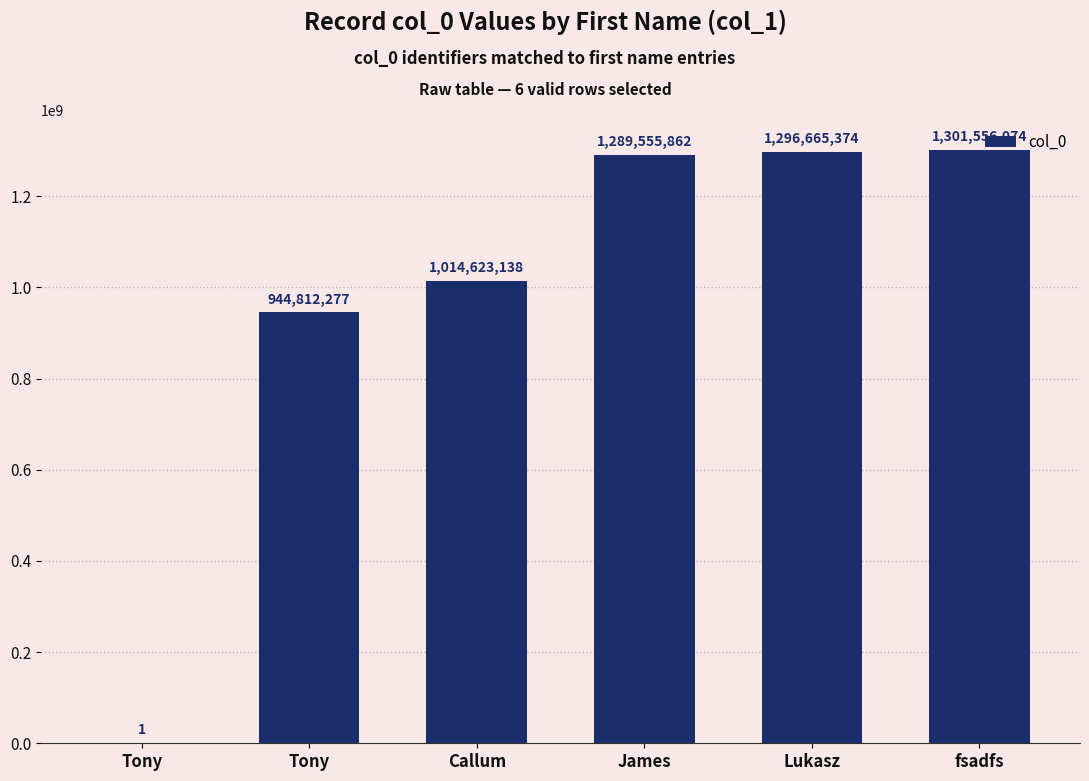

What is the value of the 6th bar from the left?

1301556074